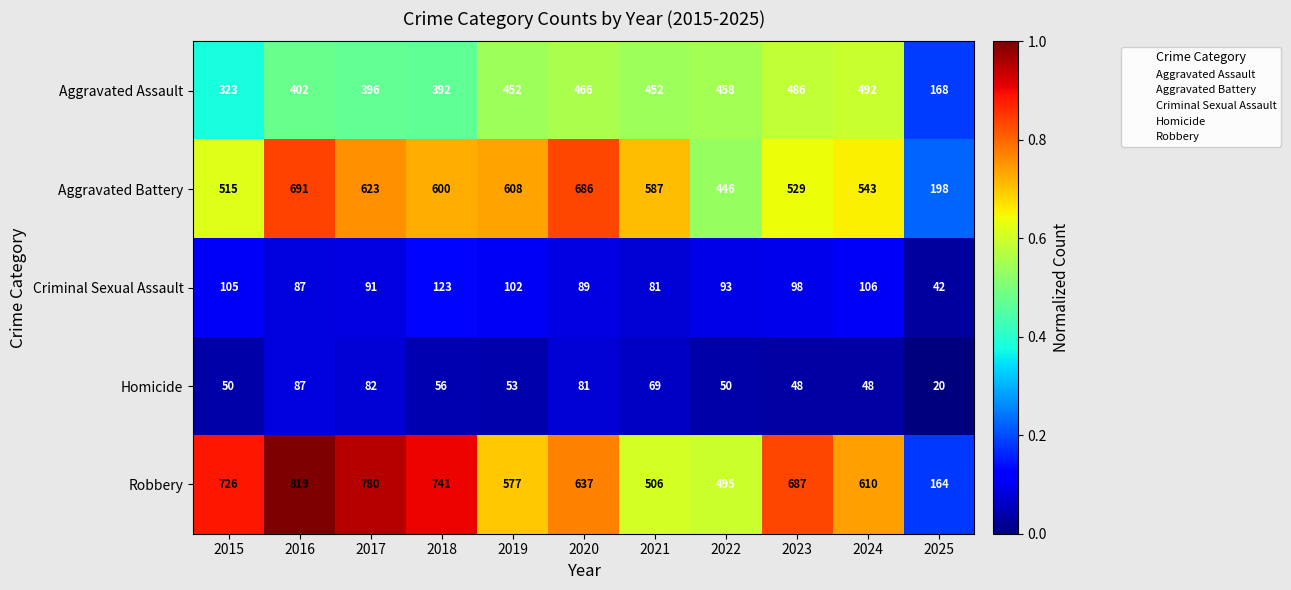

What is the difference between the highest and lowest values at 2025?

178